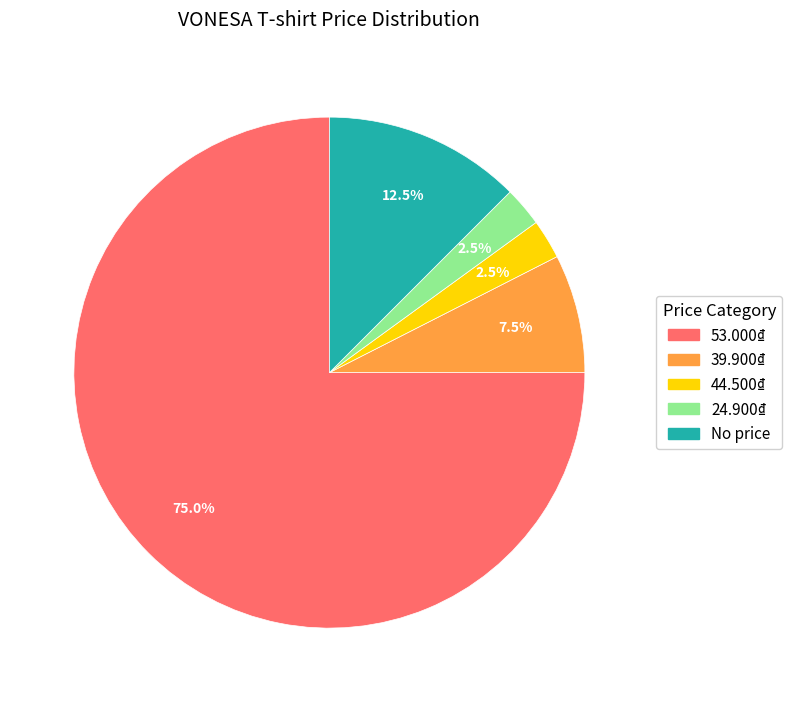

Count the number of slices in the pie.

5